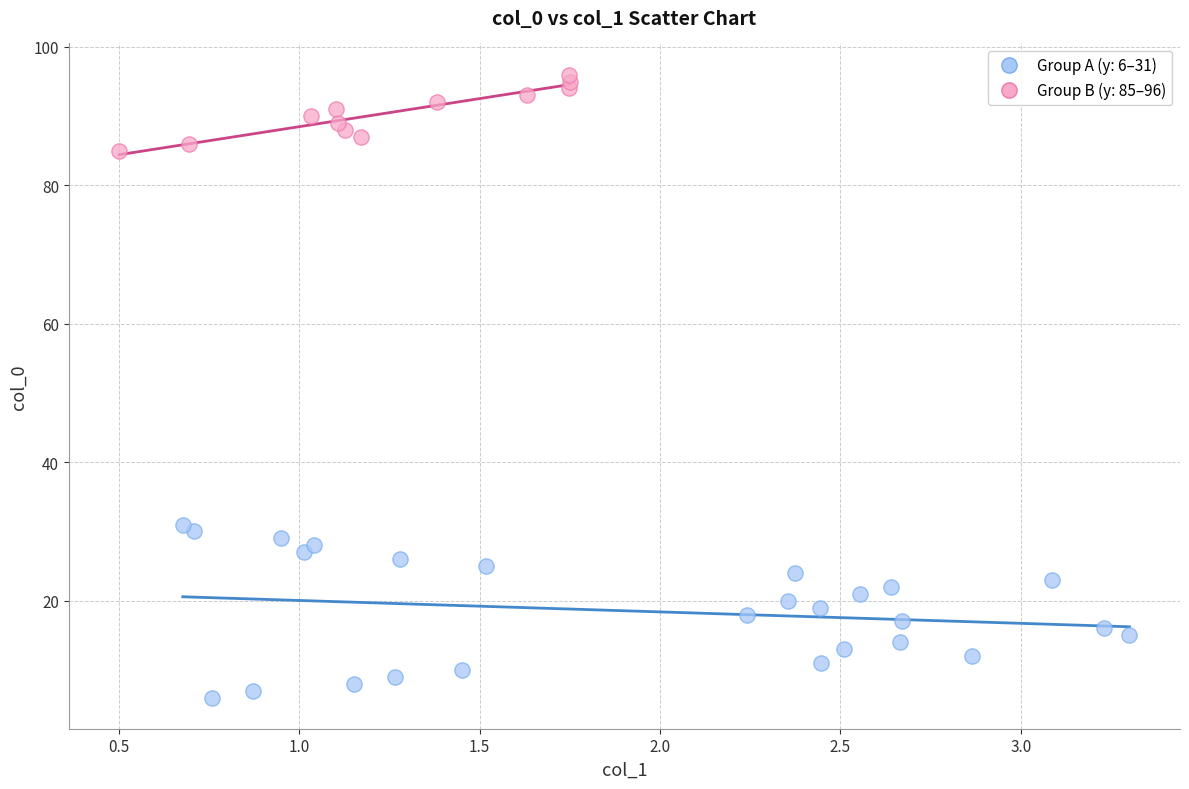

Which series reaches the maximum Y coordinate?

Group B (y: 85–96)